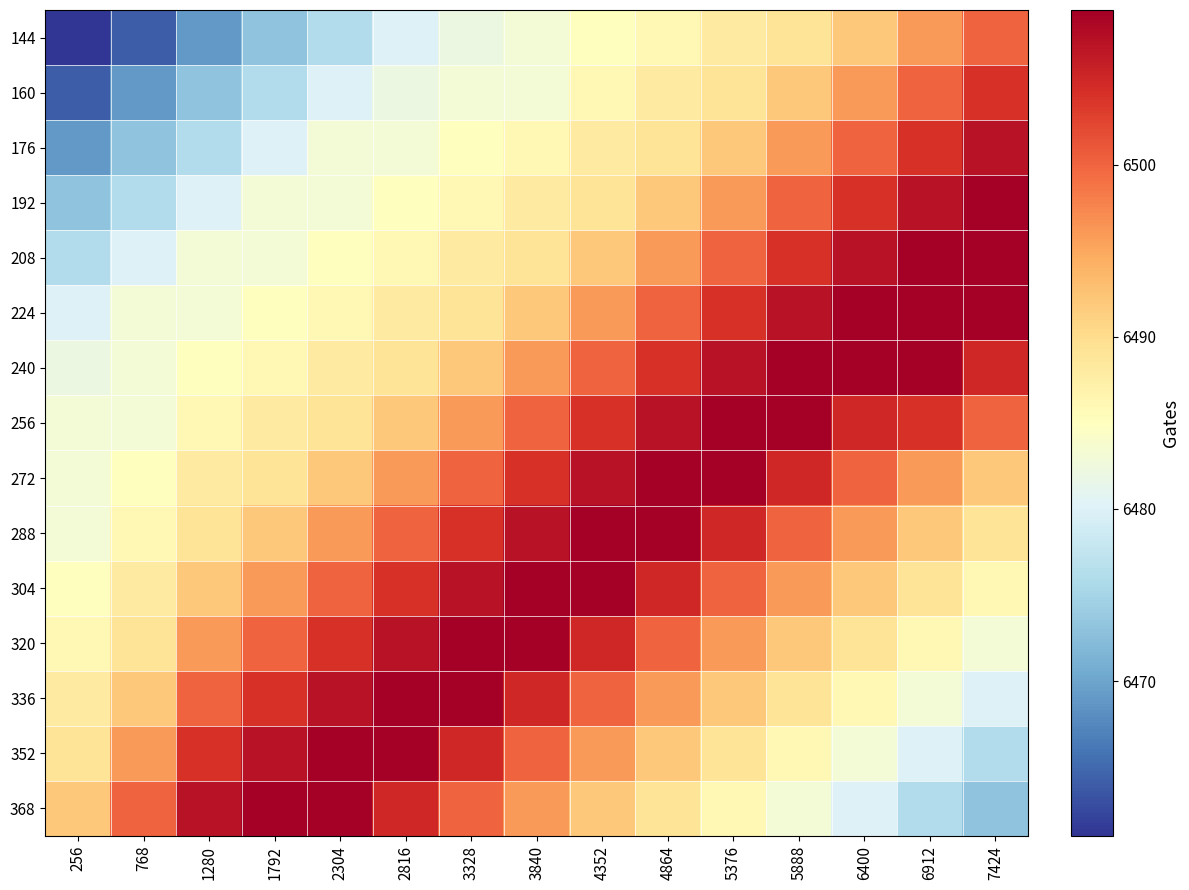

How many series are shown in this chart?

15